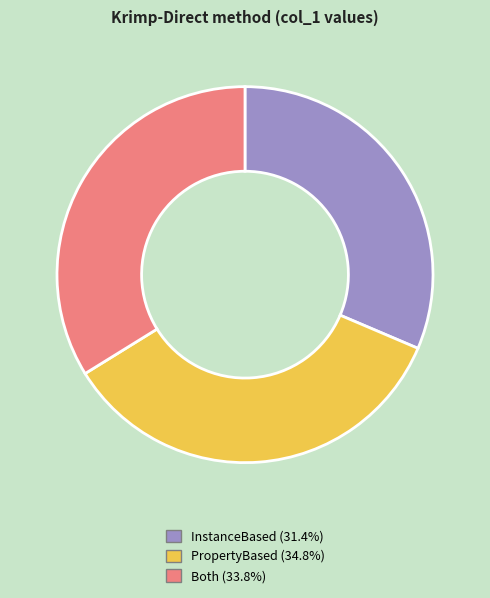

Combined, do InstanceBased (31.4%) and Both (33.8%) account for over 50%?

Yes